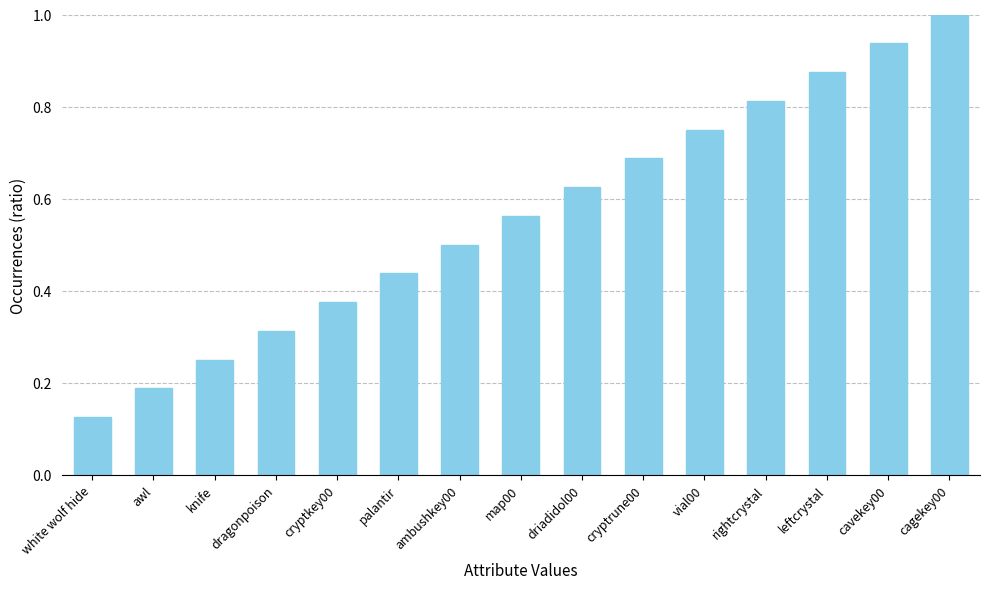

True or false: the data shows 0.2 at dragonpoison.

False